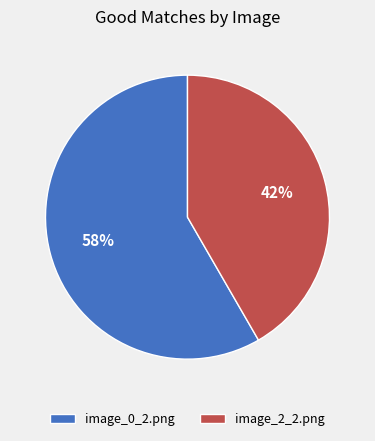

Is it true that image_0_2.png is 58% of the pie?

True